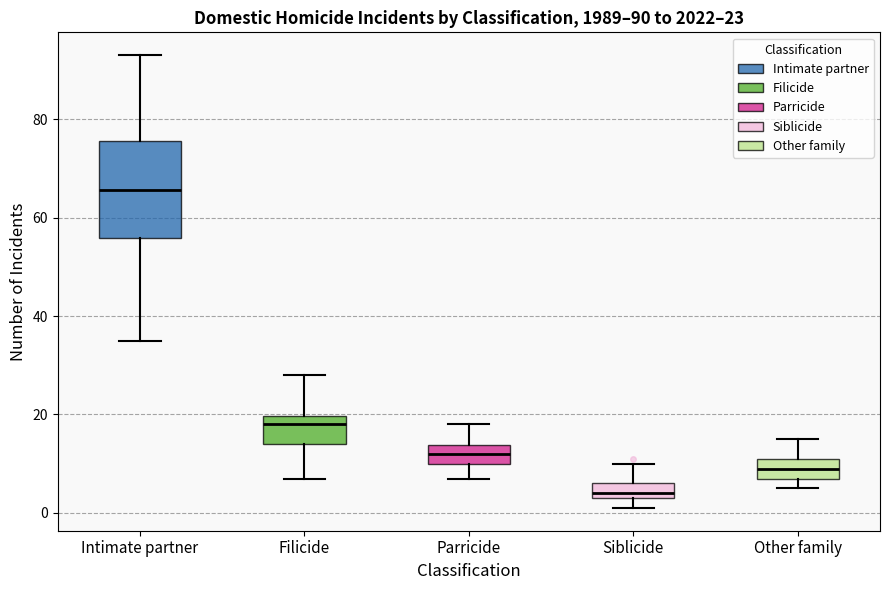

Which box is the tallest, from its lower edge to its upper edge?

Intimate partner